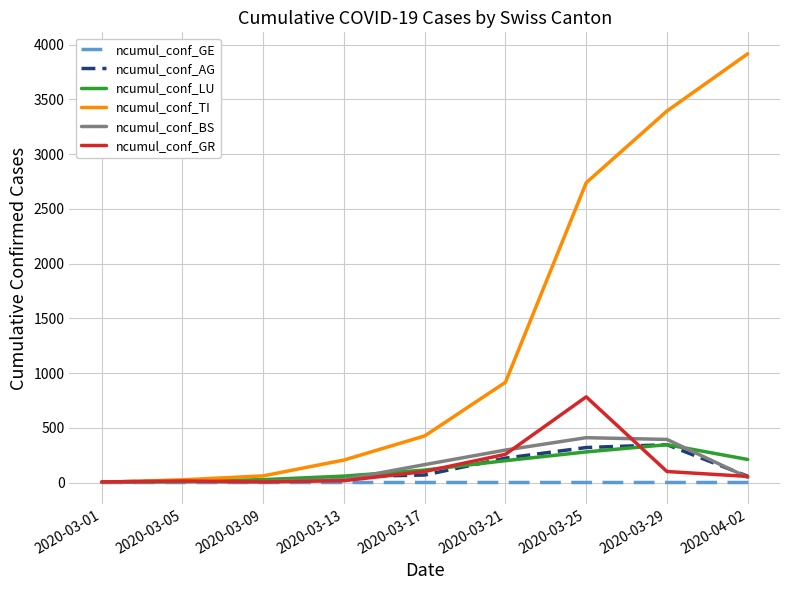

What is the maximum value for ncumul_conf_TI?

3917